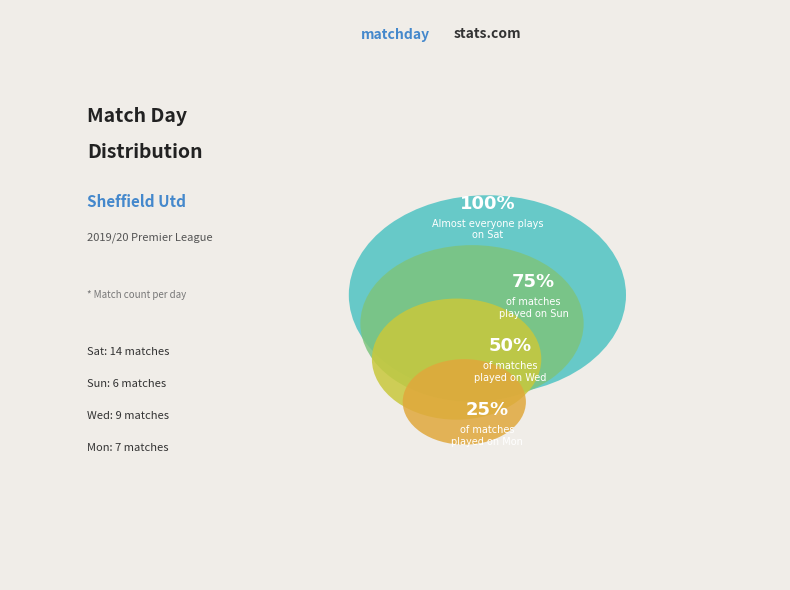

Rank the categories by value from highest to lowest.

Sat, Wed, Mon, Sun